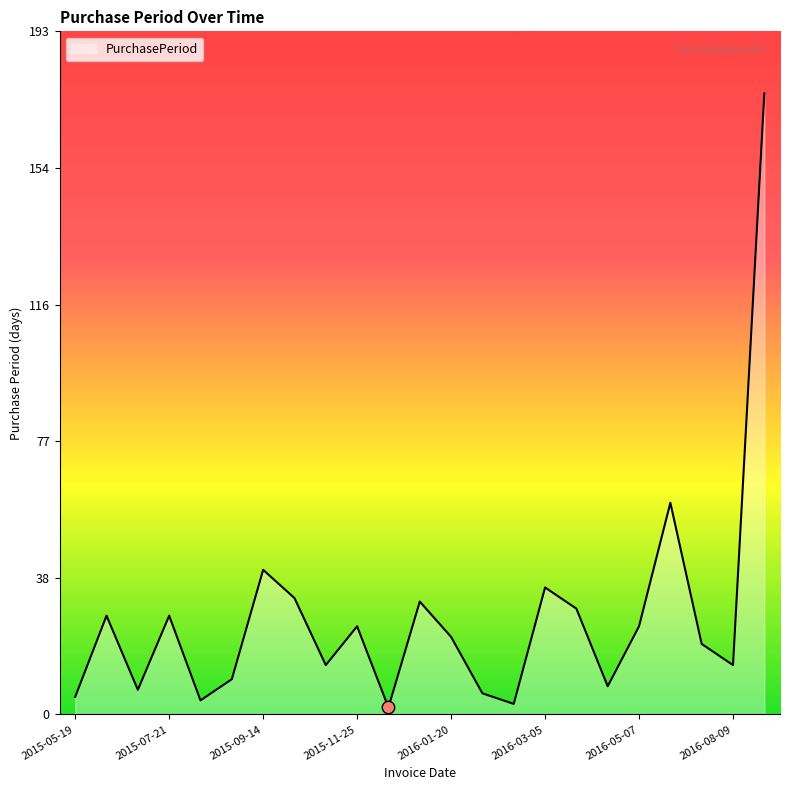

What is the difference between the maximum and minimum values?

174